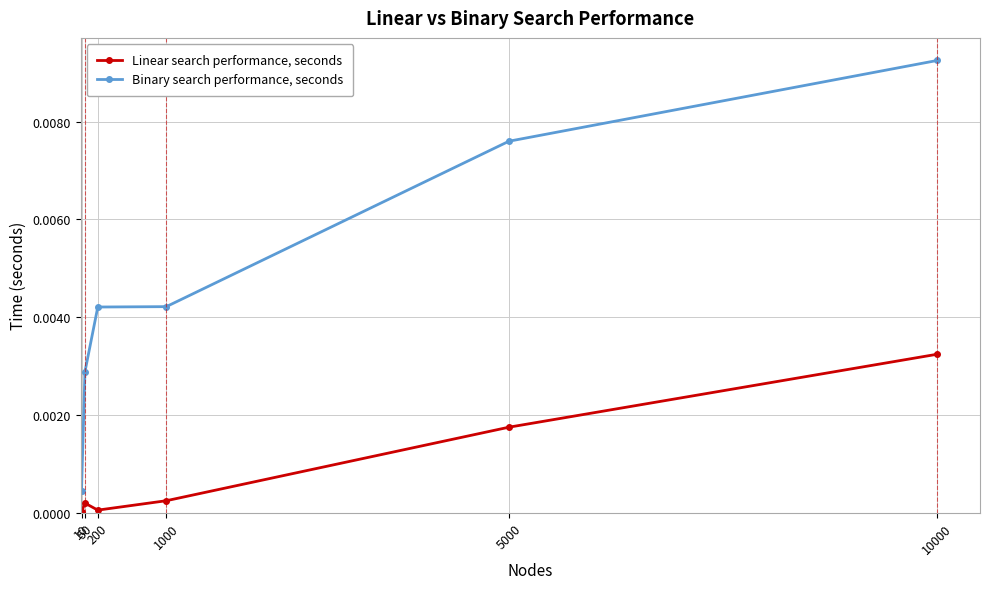

Is this an area chart (filled region under the line)?

No